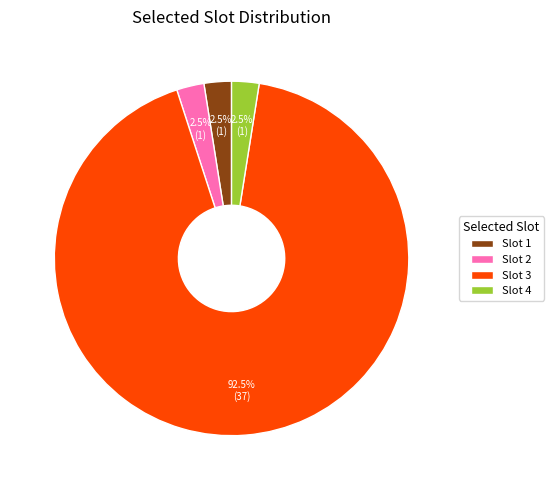

Is there a majority slice in this chart?

Yes